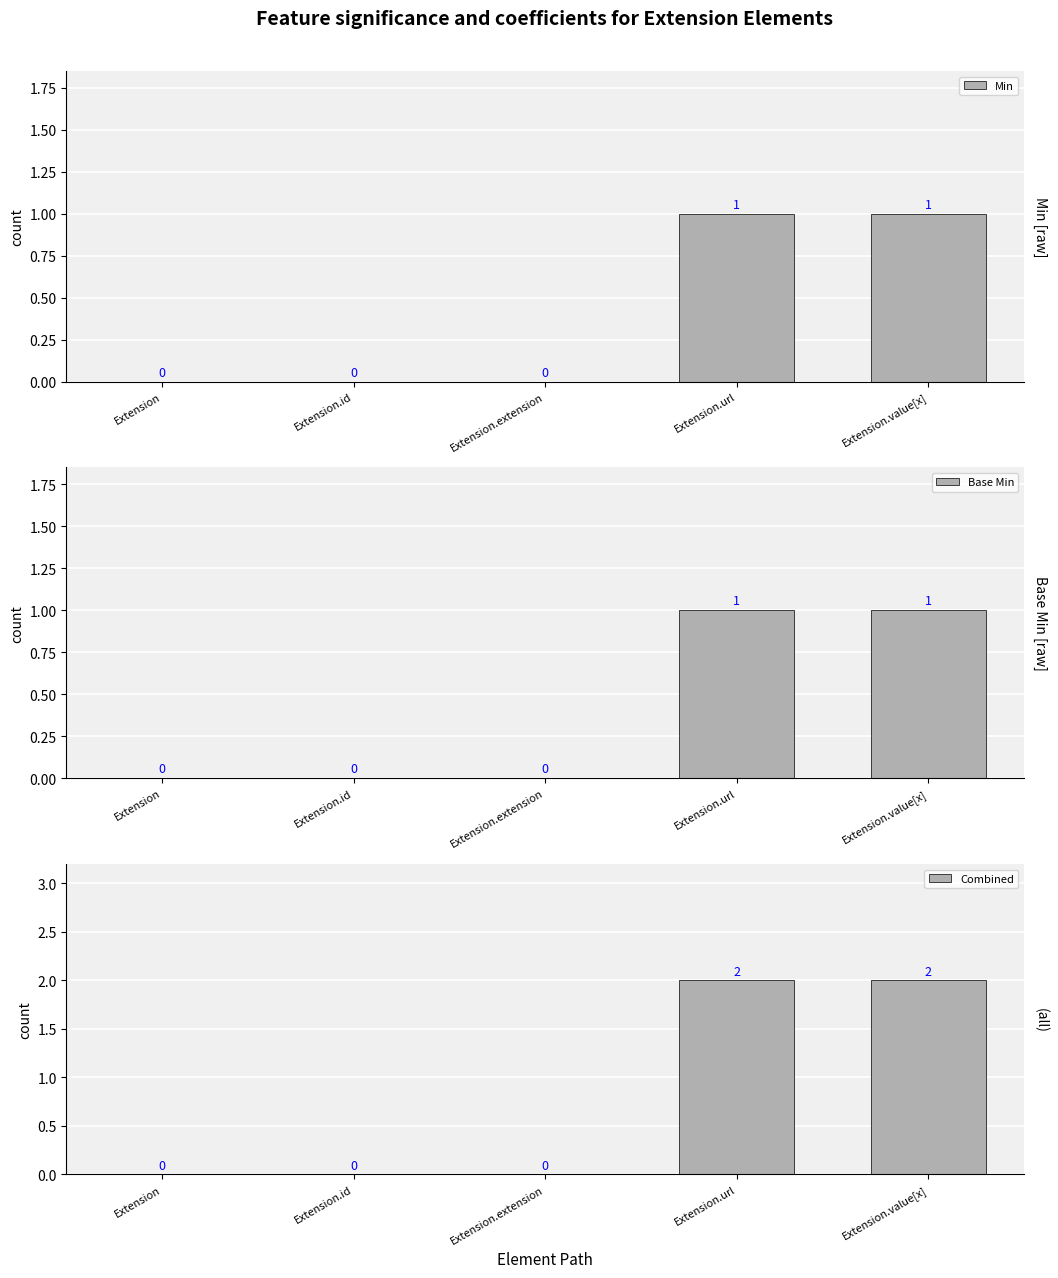

What is the sum of all Combined values?

4